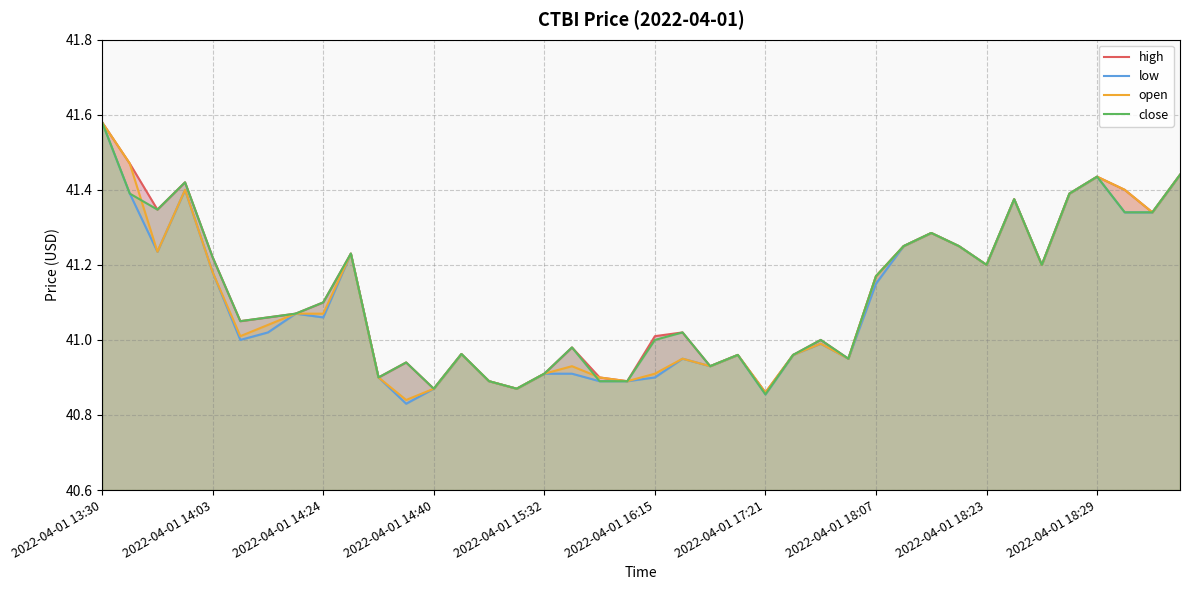

Reading right to left, what are all the values shown in this chart?

high: 41.4	41.3	41.4	41.4	41.4	41.2	41.4	41.2	41.2	41.3	41.2	41.2	41.0	41.0	41.0	40.9	41.0	40.9	41.0	41.0	40.9	40.9	41.0	40.9	40.9	40.9	41.0	40.9	40.9	40.9	41.2	41.1	41.1	41.1	41.0	41.2	41.4	41.3	41.5	41.6
low: 41.4	41.3	41.3	41.4	41.4	41.2	41.4	41.2	41.2	41.3	41.2	41.1	41.0	41.0	41.0	40.9	41.0	40.9	41.0	40.9	40.9	40.9	40.9	40.9	40.9	40.9	41.0	40.9	40.8	40.9	41.2	41.1	41.1	41.0	41.0	41.2	41.4	41.2	41.4	41.6
open: 41.4	41.3	41.4	41.4	41.4	41.2	41.4	41.2	41.2	41.3	41.2	41.2	41.0	41.0	41.0	40.9	41.0	40.9	41.0	40.9	40.9	40.9	40.9	40.9	40.9	40.9	41.0	40.9	40.8	40.9	41.2	41.1	41.1	41.0	41.0	41.2	41.4	41.2	41.5	41.6
close: 41.4	41.3	41.3	41.4	41.4	41.2	41.4	41.2	41.2	41.3	41.2	41.2	41.0	41.0	41.0	40.9	41.0	40.9	41.0	41.0	40.9	40.9	41.0	40.9	40.9	40.9	41.0	40.9	40.9	40.9	41.2	41.1	41.1	41.1	41.0	41.2	41.4	41.3	41.4	41.6